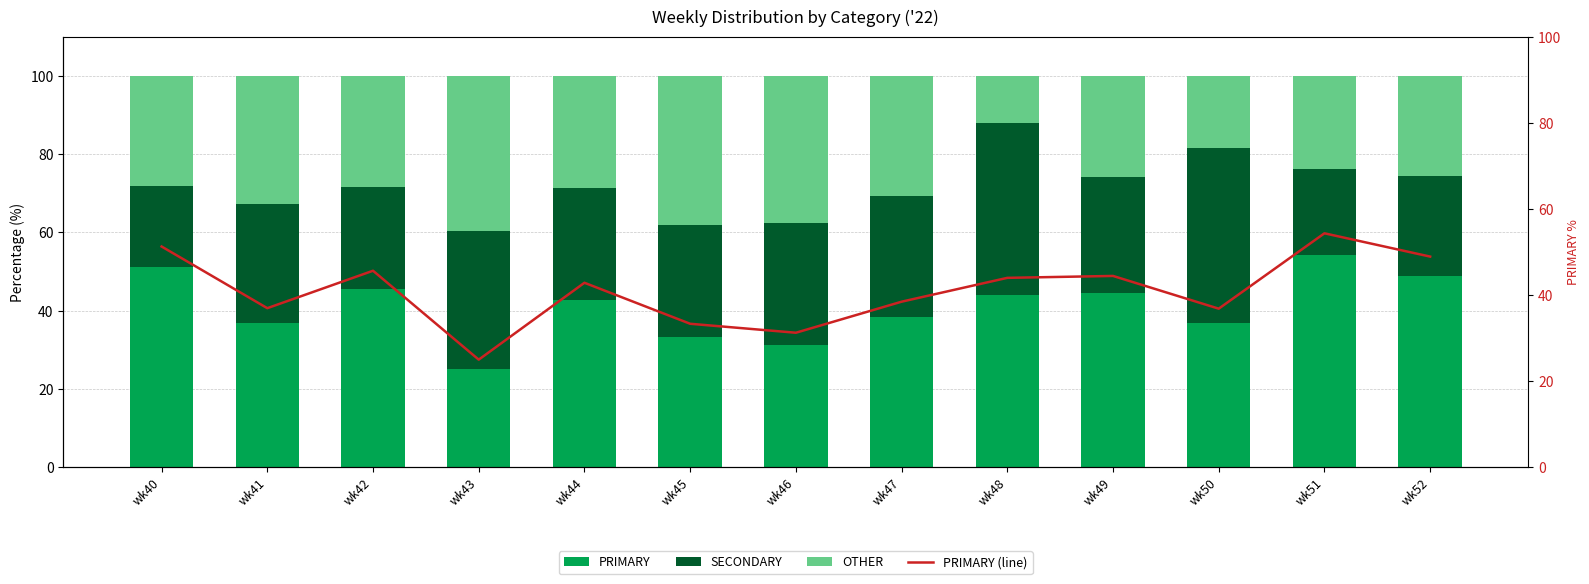

How many data points does each series have?

13